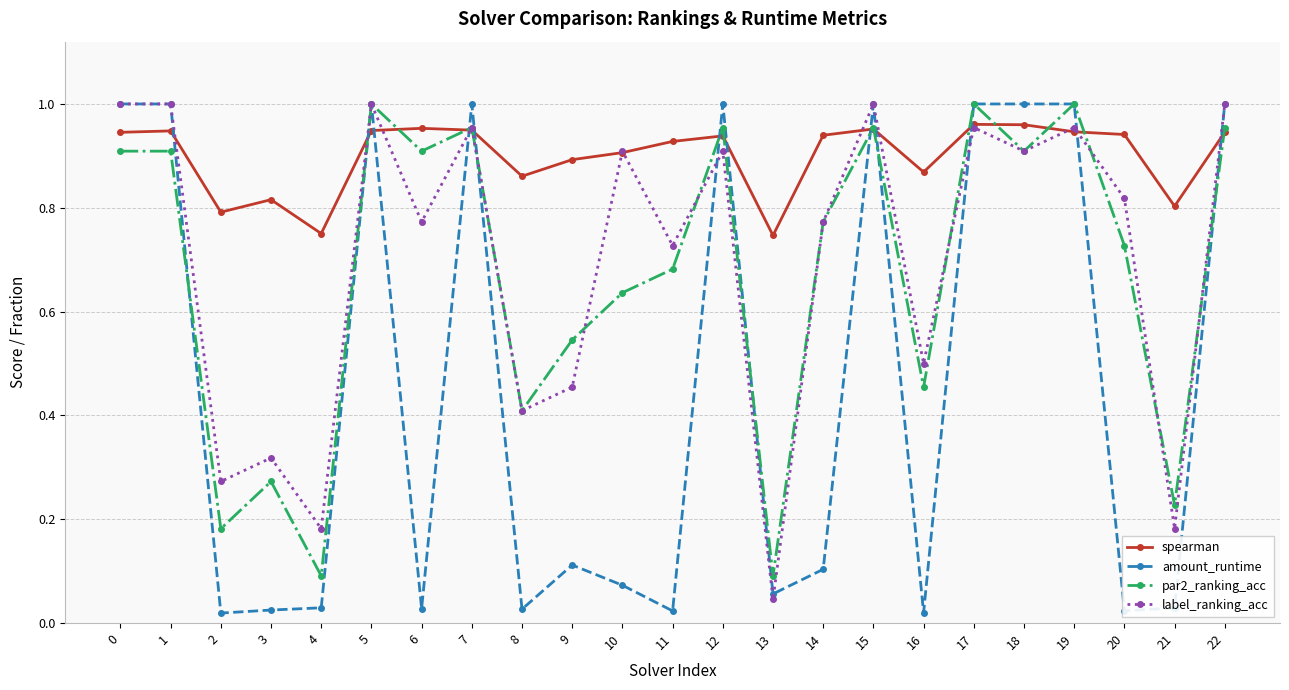

Does the chart display data point markers on the line(s)?

Yes